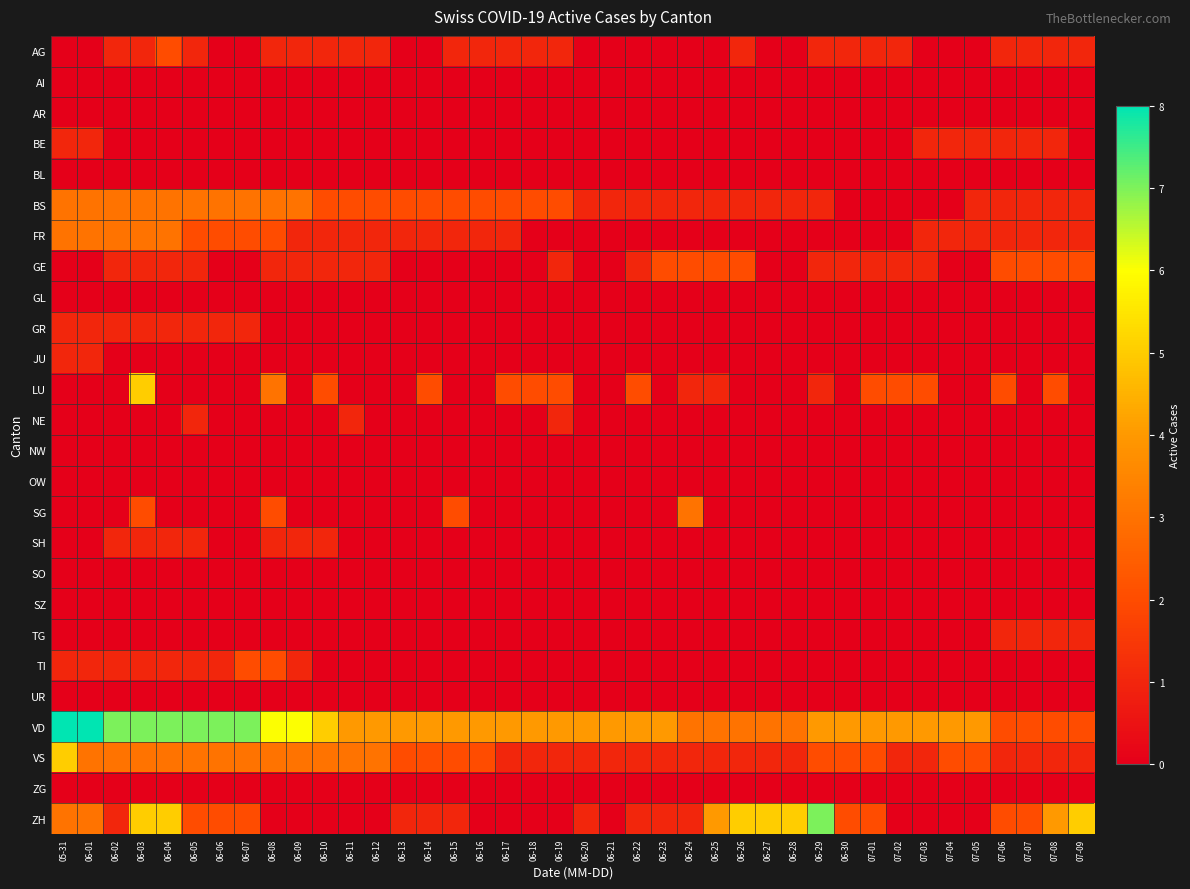

What is the spread (max minus min) of values at 06-28?

5